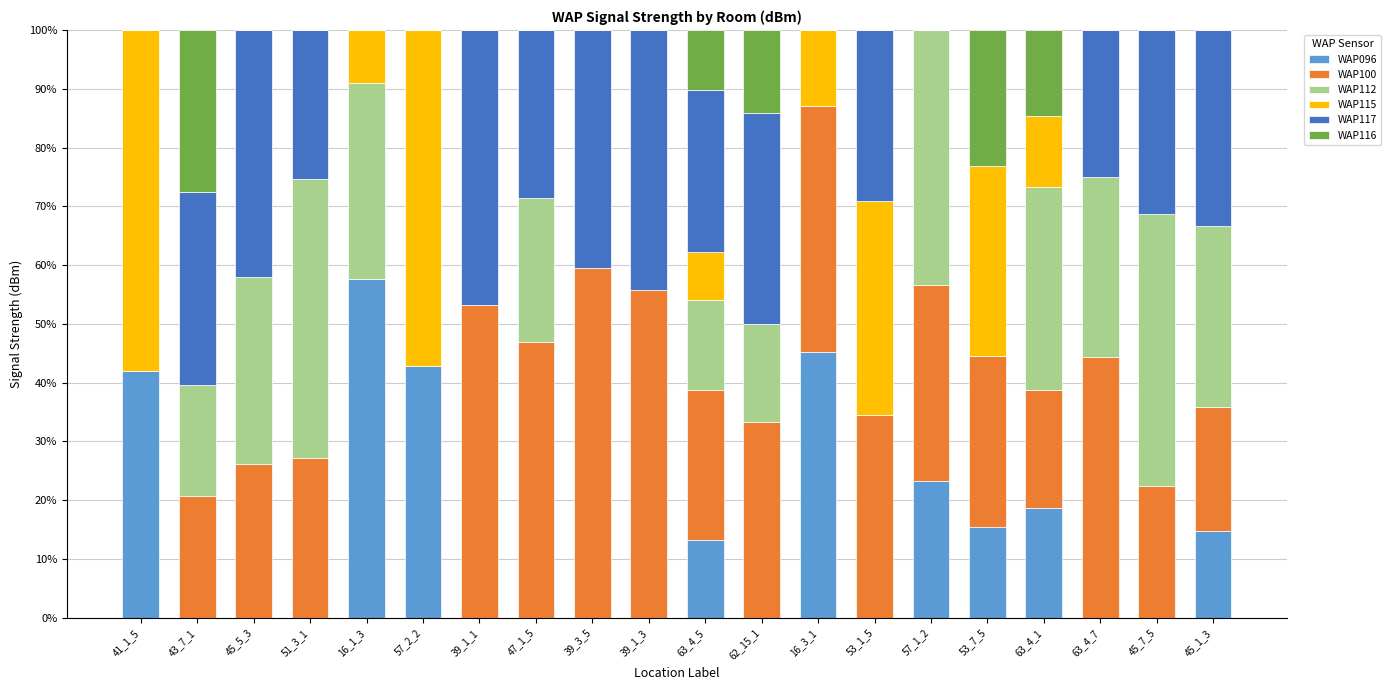

How many distinct data groups are displayed?

6